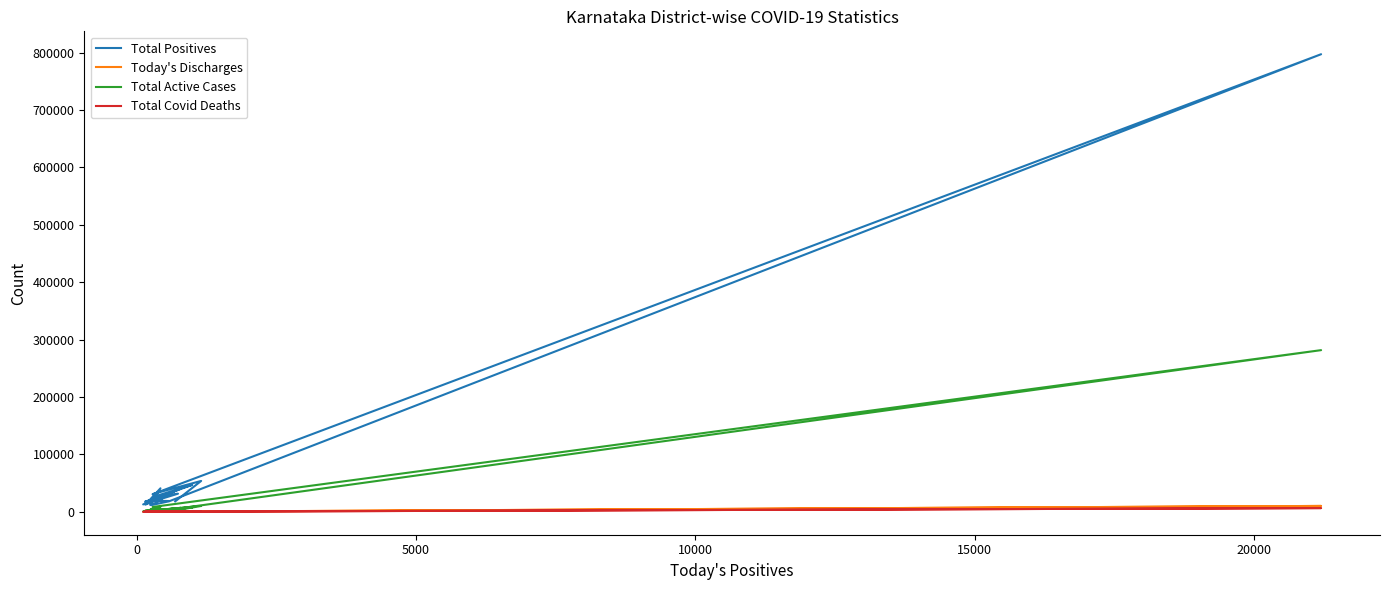

Is this an area chart (filled region under the line)?

No